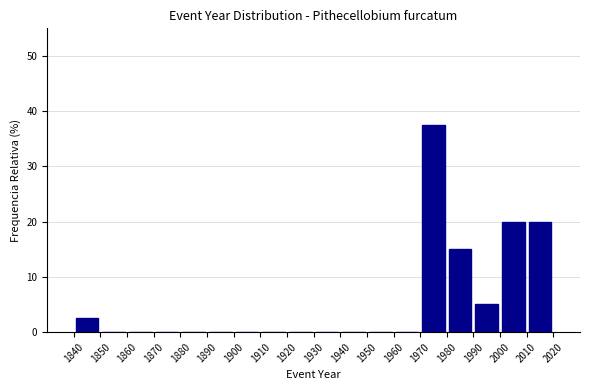

Which range on the x-axis has the tallest bar?

1970 to 1980